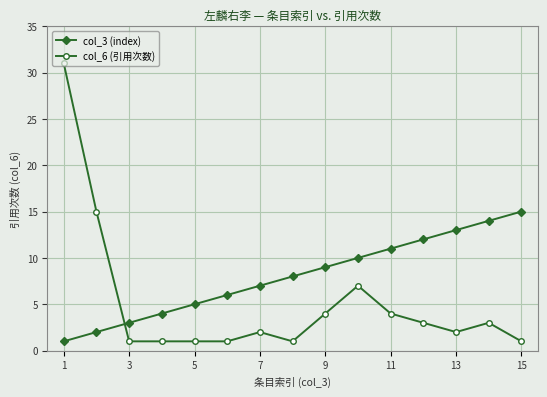

Which series has the largest range (max minus min)?

col_6 (引用次数)